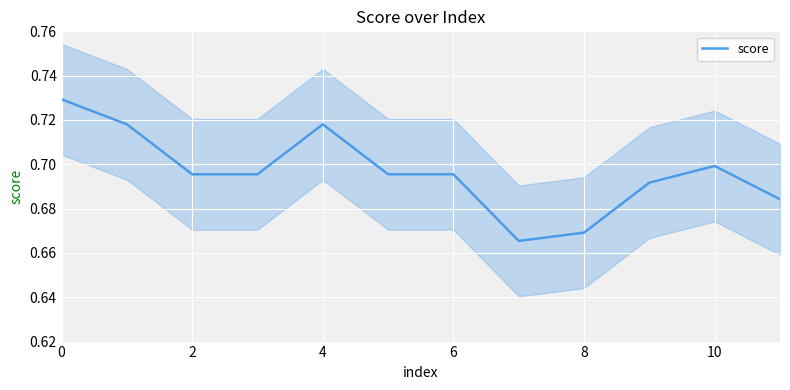

The value of score at 10 is 0.3. True or false?

False